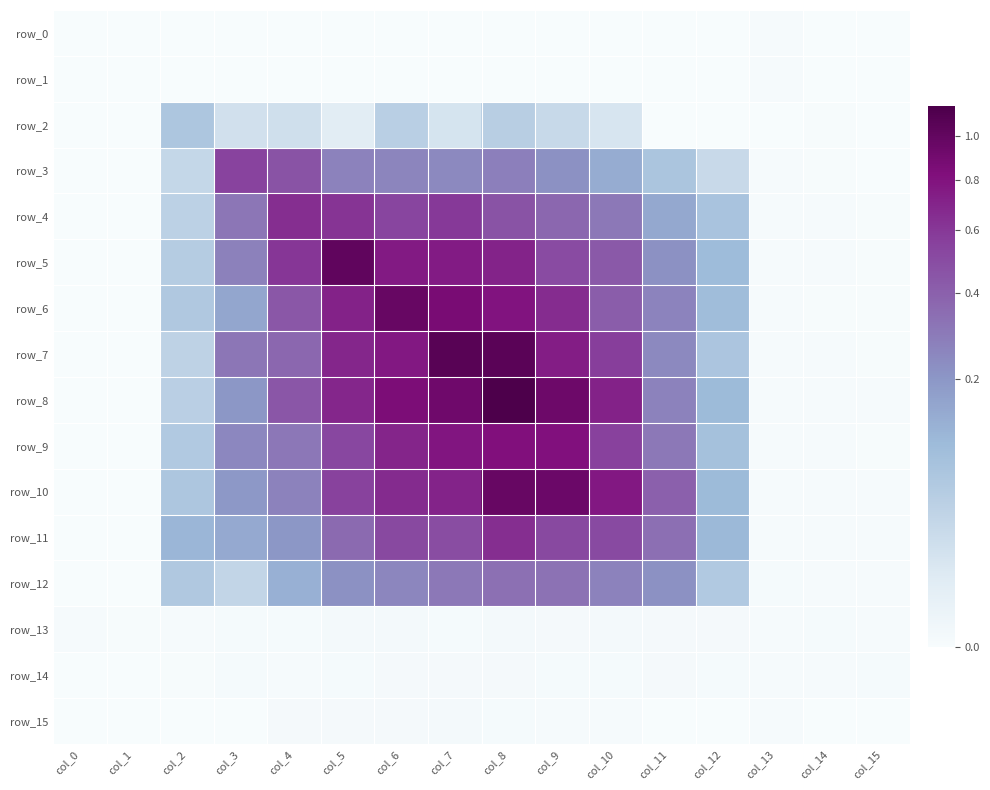

Count the row_15 values in the range 0 to 1.

16